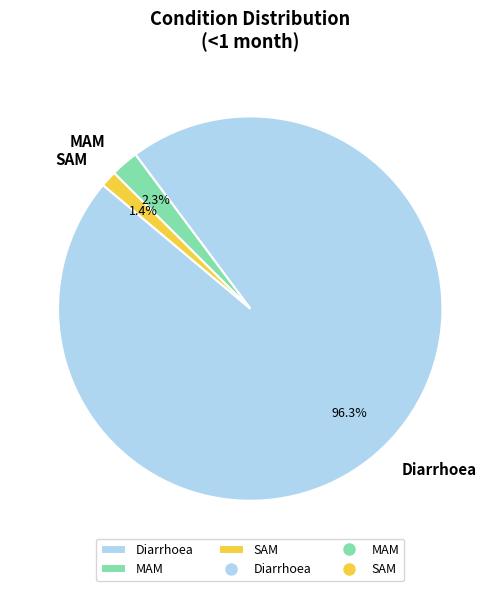

Rank the categories by value from highest to lowest.

Diarrhoea, MAM, SAM